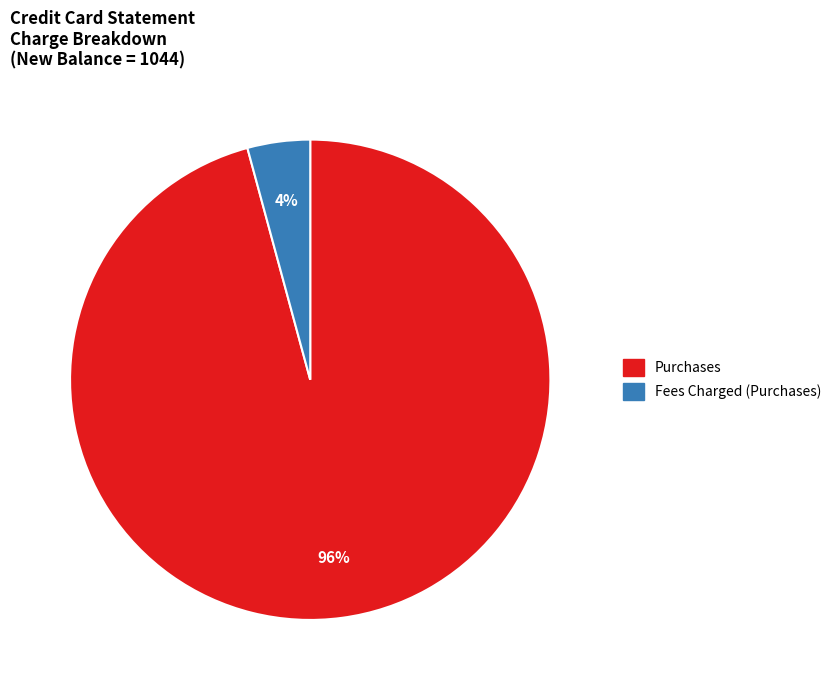

How many slices are in this pie chart?

2